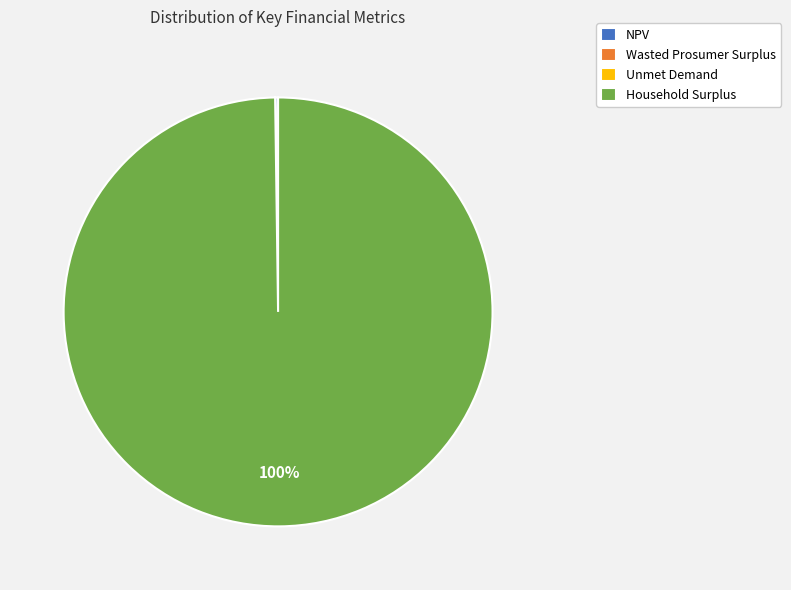

The Household Surplus slice represents 87% of the pie. True or false?

False